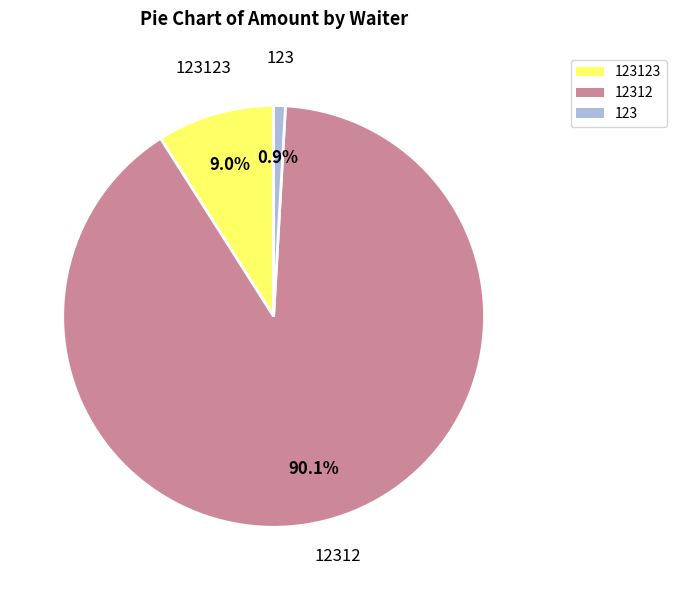

To the nearest percent, what is the difference between the 123123 and 12312 slice percentages?

81%